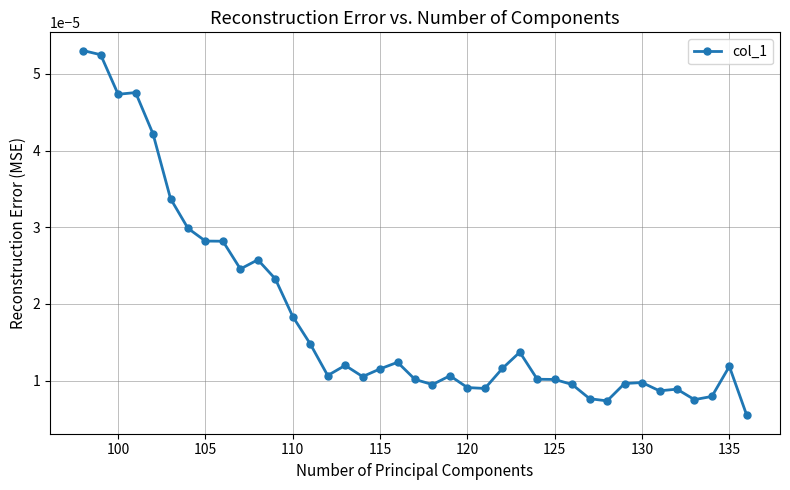

Count the values in the range 0 to 1.

39